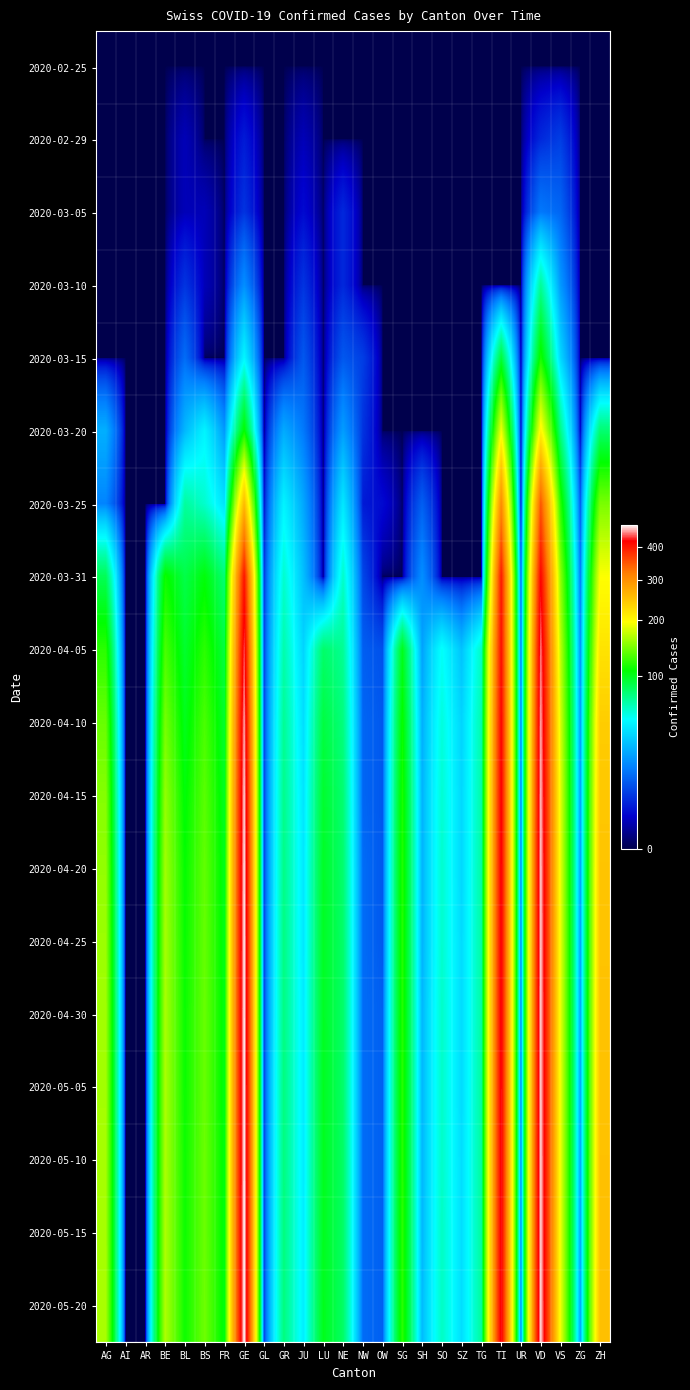

Reading right to left, transcribe all the data shown in this chart.

2020-02-25: ZH=0	ZG=0	VS=0	VD=0	UR=0	TI=0	TG=0	SZ=0	SO=0	SH=0	SG=0	OW=0	NW=0	NE=0	LU=0	JU=0	GR=0	GL=0	GE=0	FR=0	BS=0	BL=0	BE=0	AR=0	AI=0	AG=0
2020-02-29: ZH=0	ZG=0	VS=6	VD=4	UR=0	TI=0	TG=0	SZ=0	SO=0	SH=0	SG=0	OW=0	NW=0	NE=0	LU=0	JU=1	GR=0	GL=0	GE=3	FR=0	BS=0	BL=1	BE=0	AR=0	AI=0	AG=0
2020-03-05: ZH=0	ZG=0	VS=11	VD=14	UR=0	TI=0	TG=0	SZ=0	SO=0	SH=0	SG=0	OW=0	NW=0	NE=4	LU=0	JU=2	GR=0	GL=0	GE=5	FR=0	BS=1	BL=1	BE=0	AR=0	AI=0	AG=0
2020-03-10: ZH=0	ZG=0	VS=20	VD=69	UR=0	TI=0	TG=0	SZ=0	SO=0	SH=0	SG=0	OW=0	NW=0	NE=4	LU=0	JU=5	GR=0	GL=0	GE=18	FR=0	BS=1	BL=5	BE=0	AR=0	AI=0	AG=0
2020-03-15: ZH=0	ZG=0	VS=36	VD=114	UR=0	TI=92	TG=0	SZ=0	SO=0	SH=0	SG=0	OW=0	NW=6	NE=9	LU=0	JU=9	GR=0	GL=0	GE=46	FR=0	BS=0	BL=12	BE=0	AR=0	AI=0	AG=0
2020-03-20: ZH=78	ZG=1	VS=73	VD=205	UR=0	TI=190	TG=0	SZ=0	SO=0	SH=0	SG=0	OW=0	NW=5	NE=21	LU=0	JU=14	GR=24	GL=0	GE=109	FR=20	BS=45	BL=27	BE=0	AR=0	AI=0	AG=25
2020-03-25: ZH=146	ZG=9	VS=119	VD=351	UR=0	TI=306	TG=0	SZ=0	SO=0	SH=10	SG=0	OW=2	NW=3	NE=41	LU=0	JU=23	GR=45	GL=2	GE=258	FR=39	BS=58	BL=68	BE=0	AR=0	AI=0	AG=16
2020-03-31: ZH=196	ZG=14	VS=153	VD=420	UR=9	TI=401	TG=0	SZ=0	SO=0	SH=18	SG=0	OW=0	NW=7	NE=59	LU=0	JU=29	GR=58	GL=5	GE=405	FR=77	BS=105	BL=88	BE=111	AR=0	AI=0	AG=85
2020-04-05: ZH=220	ZG=18	VS=170	VD=450	UR=12	TI=410	TG=60	SZ=30	SO=50	SH=22	SG=100	OW=8	NW=10	NE=70	LU=80	JU=35	GR=65	GL=6	GE=440	FR=90	BS=120	BL=95	BE=130	AR=0	AI=0	AG=120
2020-04-10: ZH=240	ZG=20	VS=180	VD=460	UR=13	TI=420	TG=65	SZ=35	SO=55	SH=25	SG=110	OW=9	NW=11	NE=75	LU=90	JU=38	GR=70	GL=6	GE=460	FR=95	BS=130	BL=100	BE=145	AR=0	AI=0	AG=140
2020-04-15: ZH=245	ZG=21	VS=185	VD=465	UR=13	TI=425	TG=66	SZ=36	SO=57	SH=26	SG=115	OW=9	NW=11	NE=78	LU=95	JU=40	GR=72	GL=6	GE=470	FR=98	BS=135	BL=105	BE=155	AR=0	AI=0	AG=150
2020-04-20: ZH=248	ZG=21	VS=187	VD=468	UR=14	TI=428	TG=67	SZ=36	SO=58	SH=26	SG=117	OW=9	NW=12	NE=79	LU=97	JU=41	GR=73	GL=6	GE=475	FR=100	BS=138	BL=108	BE=160	AR=0	AI=0	AG=155
2020-04-25: ZH=249	ZG=21	VS=188	VD=469	UR=14	TI=429	TG=67	SZ=37	SO=58	SH=26	SG=118	OW=9	NW=12	NE=80	LU=98	JU=41	GR=74	GL=6	GE=477	FR=101	BS=139	BL=109	BE=162	AR=0	AI=0	AG=158
2020-04-30: ZH=250	ZG=22	VS=188	VD=470	UR=14	TI=430	TG=67	SZ=37	SO=59	SH=27	SG=118	OW=10	NW=12	NE=80	LU=98	JU=42	GR=74	GL=6	GE=478	FR=102	BS=140	BL=110	BE=163	AR=0	AI=0	AG=160
2020-05-05: ZH=250	ZG=22	VS=189	VD=470	UR=14	TI=430	TG=68	SZ=37	SO=59	SH=27	SG=119	OW=10	NW=12	NE=80	LU=99	JU=42	GR=75	GL=6	GE=479	FR=102	BS=140	BL=110	BE=164	AR=0	AI=0	AG=161
2020-05-10: ZH=251	ZG=22	VS=189	VD=471	UR=15	TI=431	TG=68	SZ=38	SO=59	SH=27	SG=119	OW=10	NW=12	NE=81	LU=99	JU=42	GR=75	GL=6	GE=479	FR=103	BS=141	BL=111	BE=164	AR=0	AI=0	AG=162
2020-05-15: ZH=251	ZG=22	VS=189	VD=471	UR=15	TI=431	TG=68	SZ=38	SO=60	SH=27	SG=120	OW=10	NW=12	NE=81	LU=99	JU=43	GR=75	GL=6	GE=480	FR=103	BS=141	BL=111	BE=165	AR=0	AI=0	AG=162
2020-05-20: ZH=252	ZG=22	VS=190	VD=472	UR=15	TI=432	TG=68	SZ=38	SO=60	SH=28	SG=120	OW=10	NW=12	NE=81	LU=100	JU=43	GR=75	GL=6	GE=480	FR=103	BS=142	BL=111	BE=165	AR=0	AI=0	AG=163